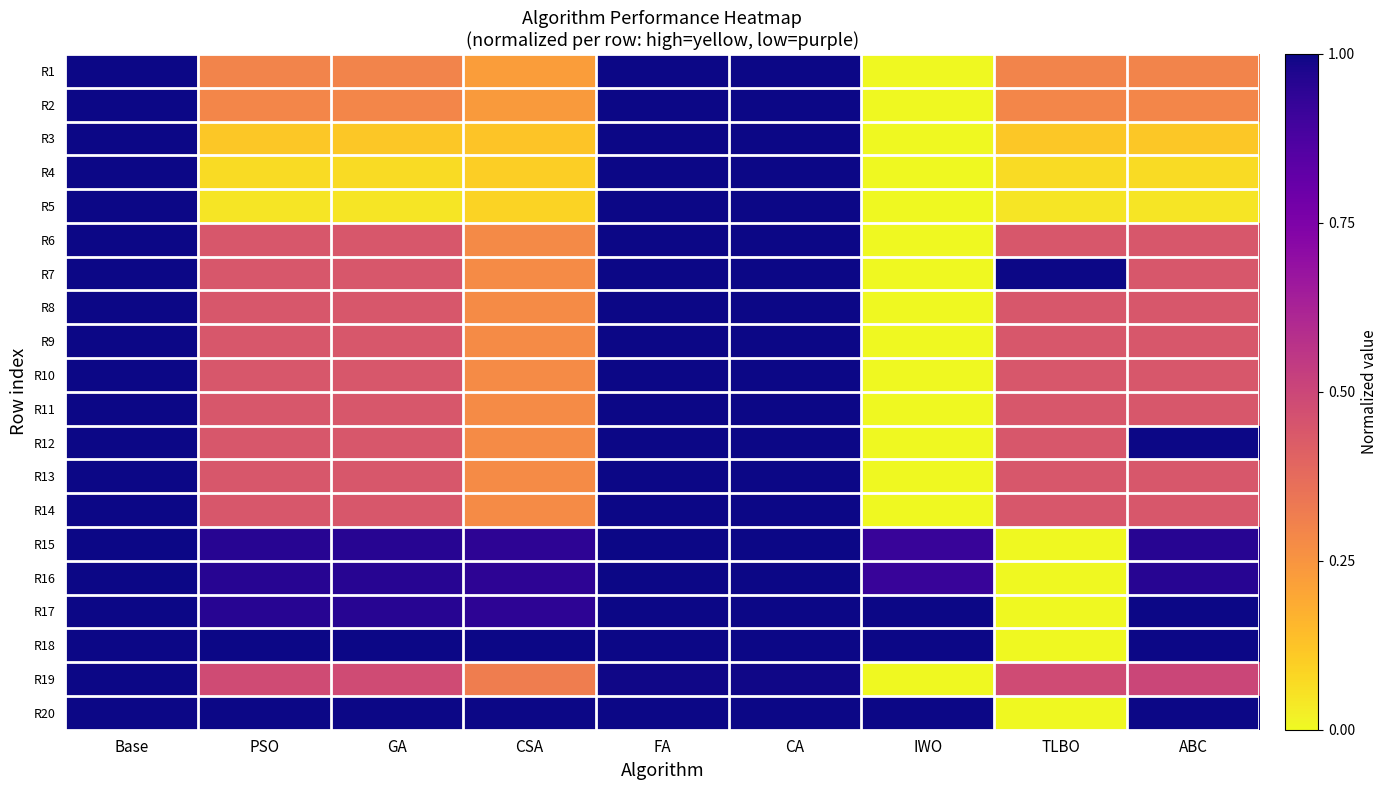

Reading left to right, list all the values displayed in this chart.

R1: Base=1.0	PSO=0.3	GA=0.3	CSA=0.2	FA=1.0	CA=1.0	IWO=0.0	TLBO=0.3	ABC=0.3
R2: Base=1.0	PSO=0.3	GA=0.3	CSA=0.2	FA=1.0	CA=1.0	IWO=0.0	TLBO=0.3	ABC=0.3
R3: Base=1.0	PSO=0.1	GA=0.1	CSA=0.1	FA=1.0	CA=1.0	IWO=0.0	TLBO=0.1	ABC=0.1
R4: Base=1.0	PSO=0.1	GA=0.1	CSA=0.1	FA=1.0	CA=1.0	IWO=0.0	TLBO=0.1	ABC=0.1
R5: Base=1.0	PSO=0.0	GA=0.0	CSA=0.1	FA=1.0	CA=1.0	IWO=0.0	TLBO=0.0	ABC=0.0
R6: Base=1.0	PSO=0.4	GA=0.4	CSA=0.3	FA=1.0	CA=1.0	IWO=0.0	TLBO=0.4	ABC=0.4
R7: Base=1.0	PSO=0.4	GA=0.4	CSA=0.3	FA=1.0	CA=1.0	IWO=0.0	TLBO=1.0	ABC=0.4
R8: Base=1.0	PSO=0.4	GA=0.4	CSA=0.3	FA=1.0	CA=1.0	IWO=0.0	TLBO=0.4	ABC=0.4
R9: Base=1.0	PSO=0.4	GA=0.4	CSA=0.3	FA=1.0	CA=1.0	IWO=0.0	TLBO=0.4	ABC=0.4
R10: Base=1.0	PSO=0.4	GA=0.4	CSA=0.3	FA=1.0	CA=1.0	IWO=0.0	TLBO=0.4	ABC=0.4
R11: Base=1.0	PSO=0.4	GA=0.4	CSA=0.3	FA=1.0	CA=1.0	IWO=0.0	TLBO=0.4	ABC=0.4
R12: Base=1.0	PSO=0.4	GA=0.4	CSA=0.3	FA=1.0	CA=1.0	IWO=0.0	TLBO=0.4	ABC=1.0
R13: Base=1.0	PSO=0.4	GA=0.4	CSA=0.3	FA=1.0	CA=1.0	IWO=0.0	TLBO=0.4	ABC=0.4
R14: Base=1.0	PSO=0.4	GA=0.4	CSA=0.3	FA=1.0	CA=1.0	IWO=0.0	TLBO=0.4	ABC=0.4
R15: Base=1.0	PSO=1.0	GA=1.0	CSA=0.9	FA=1.0	CA=1.0	IWO=0.9	TLBO=0.0	ABC=1.0
R16: Base=1.0	PSO=1.0	GA=1.0	CSA=0.9	FA=1.0	CA=1.0	IWO=0.9	TLBO=0.0	ABC=1.0
R17: Base=1.0	PSO=1.0	GA=1.0	CSA=0.9	FA=1.0	CA=1.0	IWO=1.0	TLBO=0.0	ABC=1.0
R18: Base=1.0	PSO=1.0	GA=1.0	CSA=1.0	FA=1.0	CA=1.0	IWO=1.0	TLBO=0.0	ABC=1.0
R19: Base=1.0	PSO=0.5	GA=0.5	CSA=0.3	FA=1.0	CA=1.0	IWO=0.0	TLBO=0.5	ABC=0.5
R20: Base=1.0	PSO=1.0	GA=1.0	CSA=1.0	FA=1.0	CA=1.0	IWO=1.0	TLBO=0.0	ABC=1.0